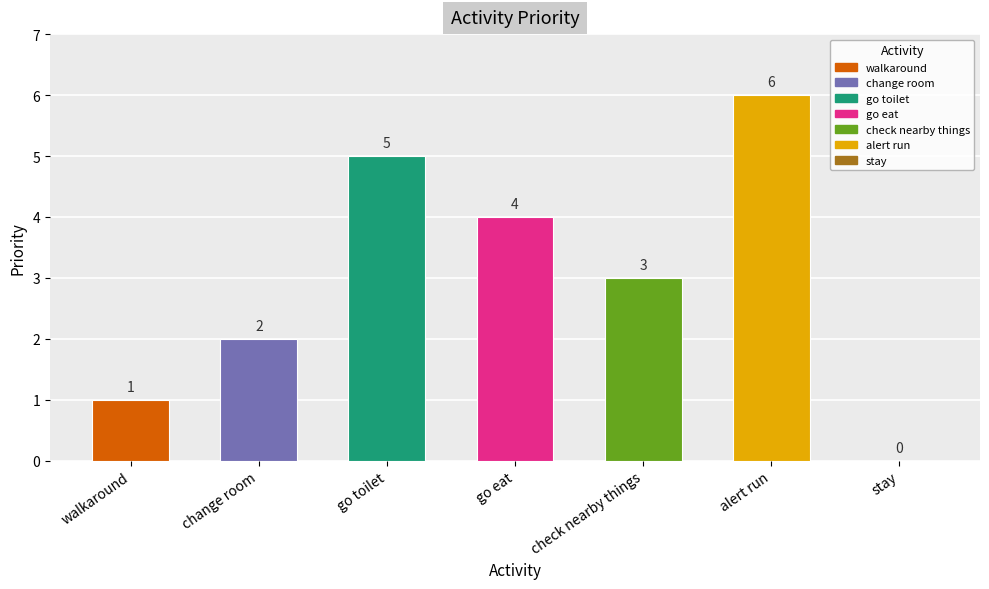

What is the ratio of the value at change room to the value at walkaround?

2.0